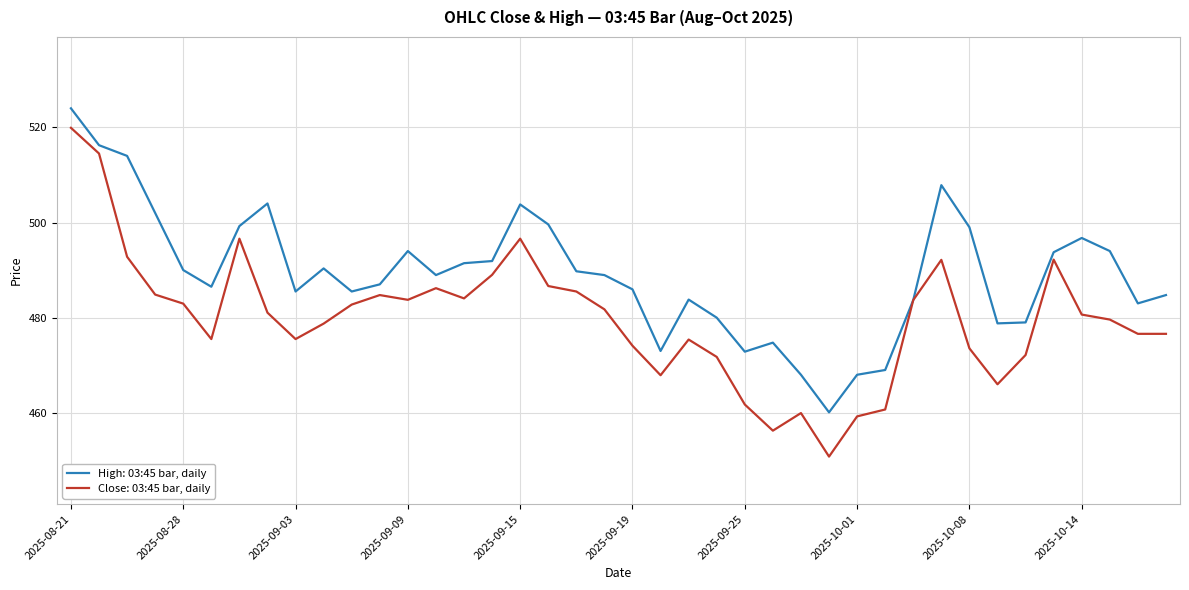

Which series has the largest total across all categories?

High: 03:45 bar, daily